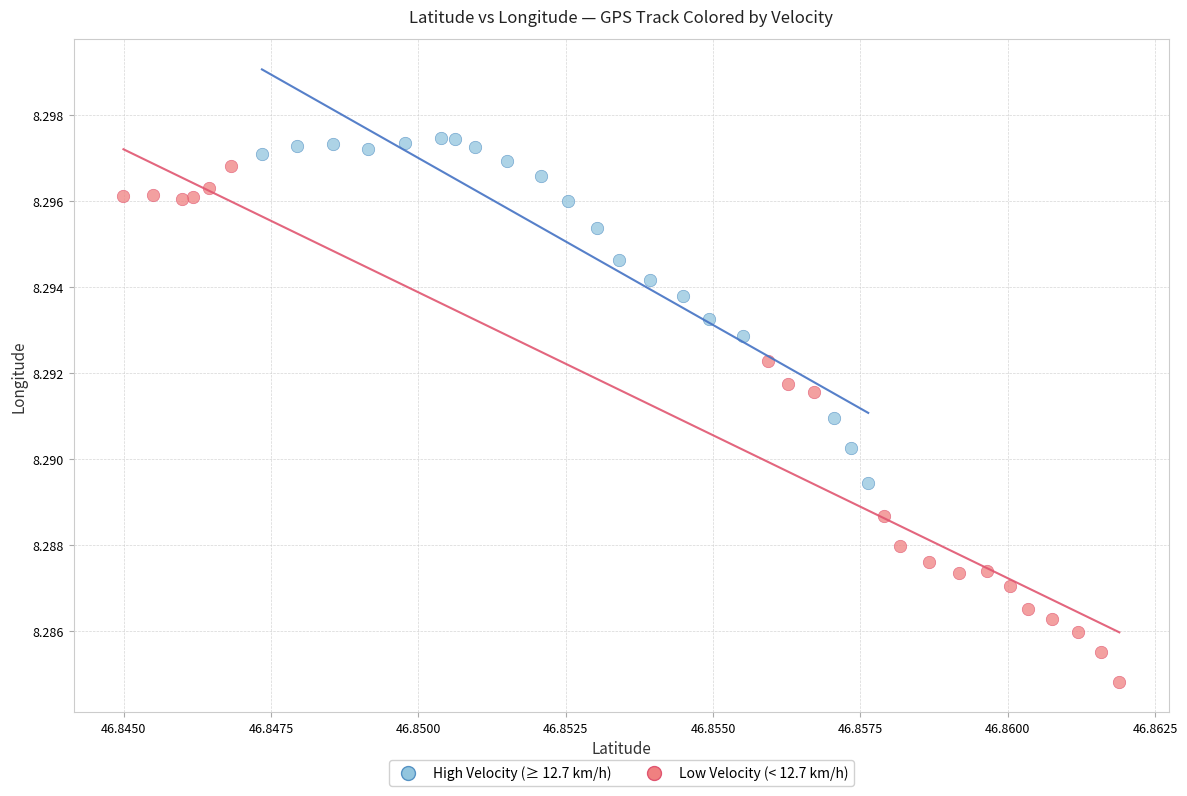

Which series contains the highest Y value?

High Velocity (≥ 12.7 km/h)